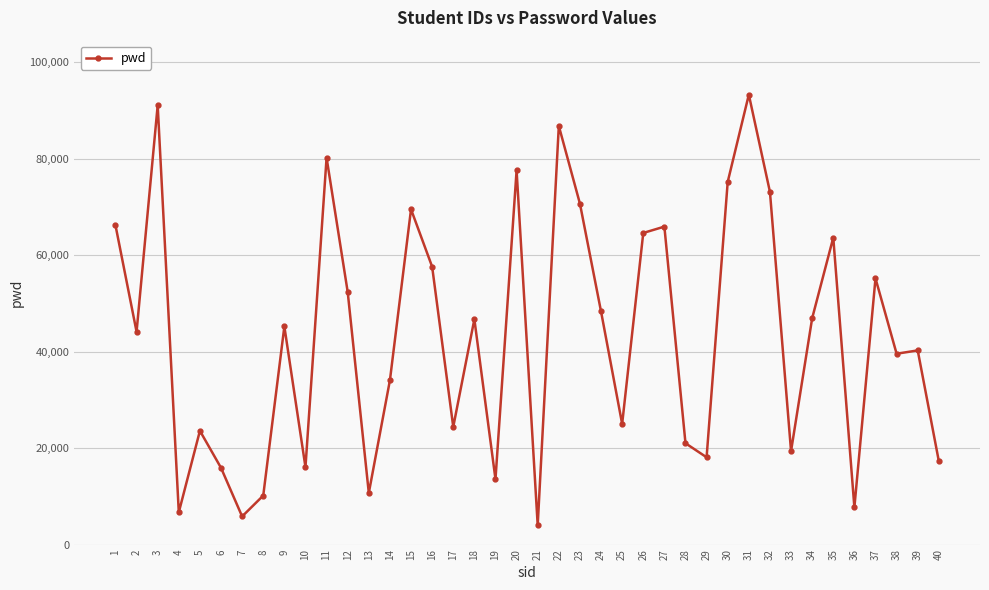

What is the sum of the values at 37 and 34?

102149